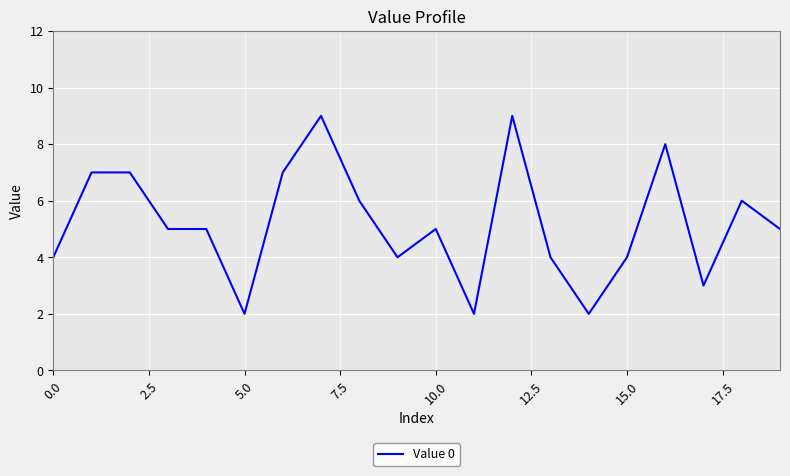

What is the difference between the maximum and minimum values?

7